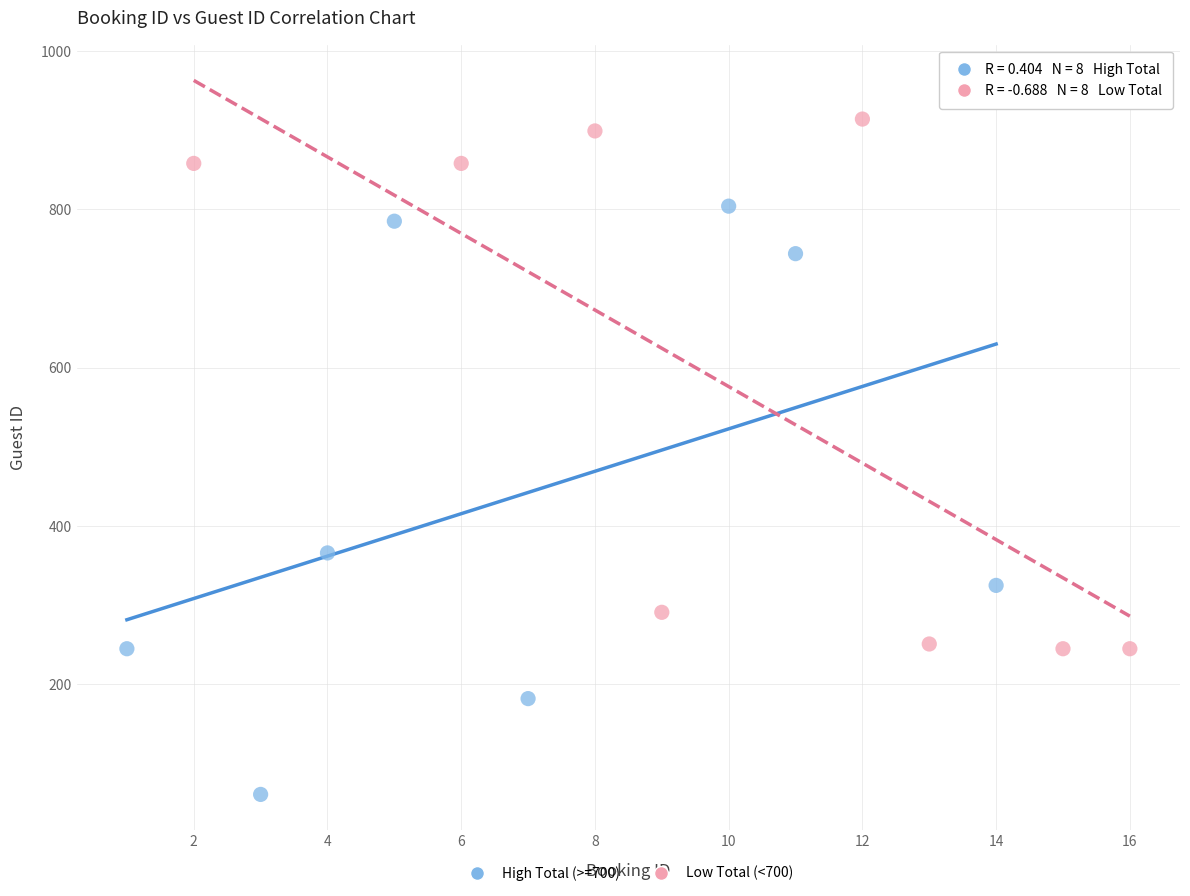

Which series contains the highest Y value?

Low Total (<700)